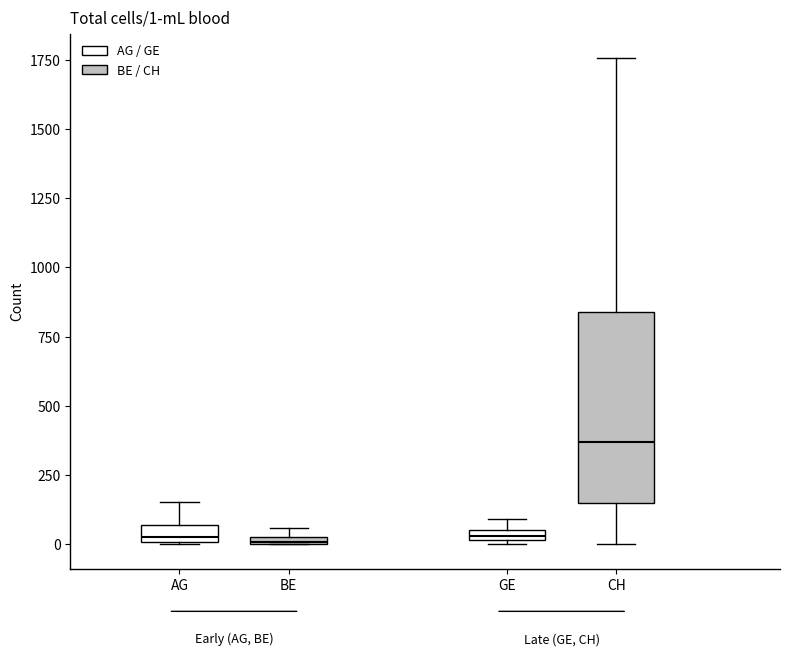

Comparing the boxes themselves (not the whiskers), which one is the tallest?

CH